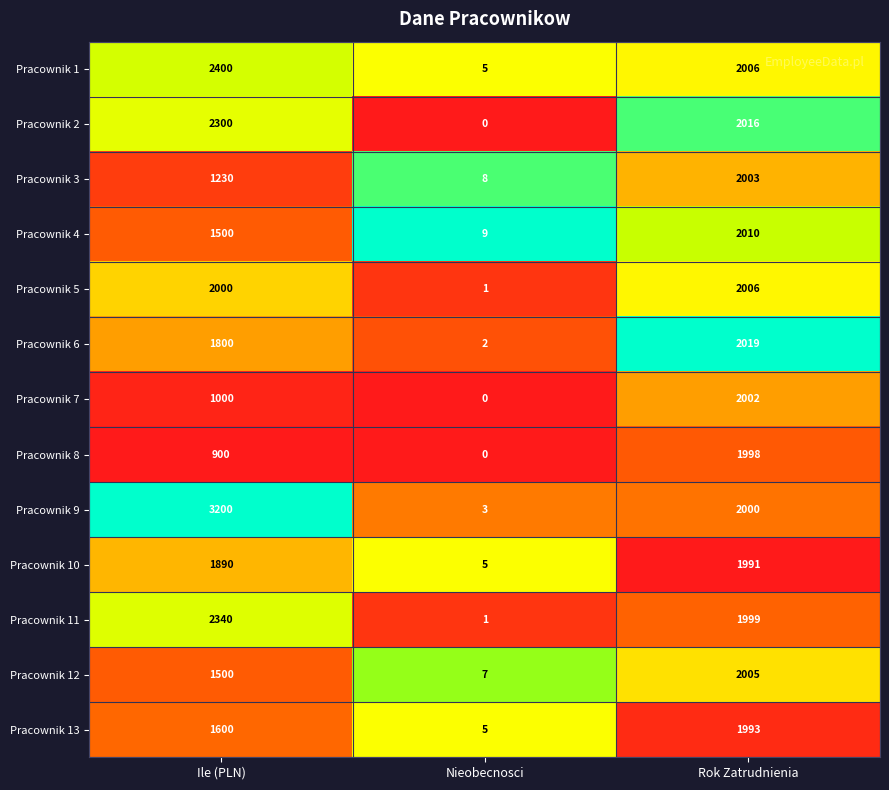

List the series in order of their peak value, lowest first.

Pracownik 10, Pracownik 13, Pracownik 8, Pracownik 7, Pracownik 3, Pracownik 12, Pracownik 5, Pracownik 4, Pracownik 6, Pracownik 2, Pracownik 11, Pracownik 1, Pracownik 9